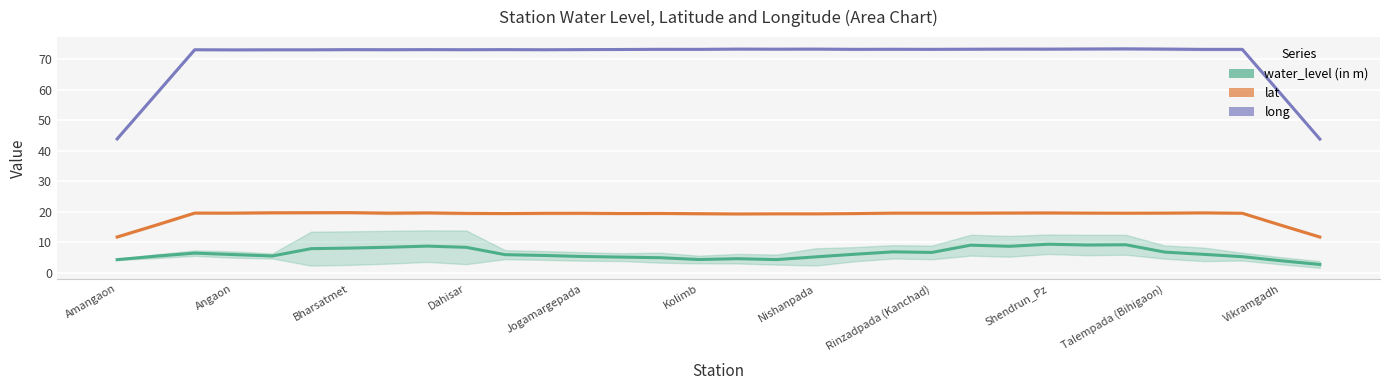

How many values in the water_level (in m) series are below 6?

16